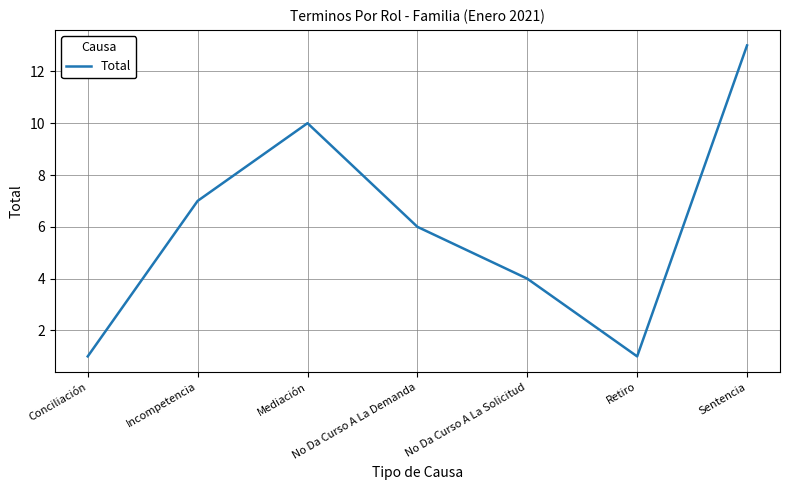

Read the value at Mediación.

10